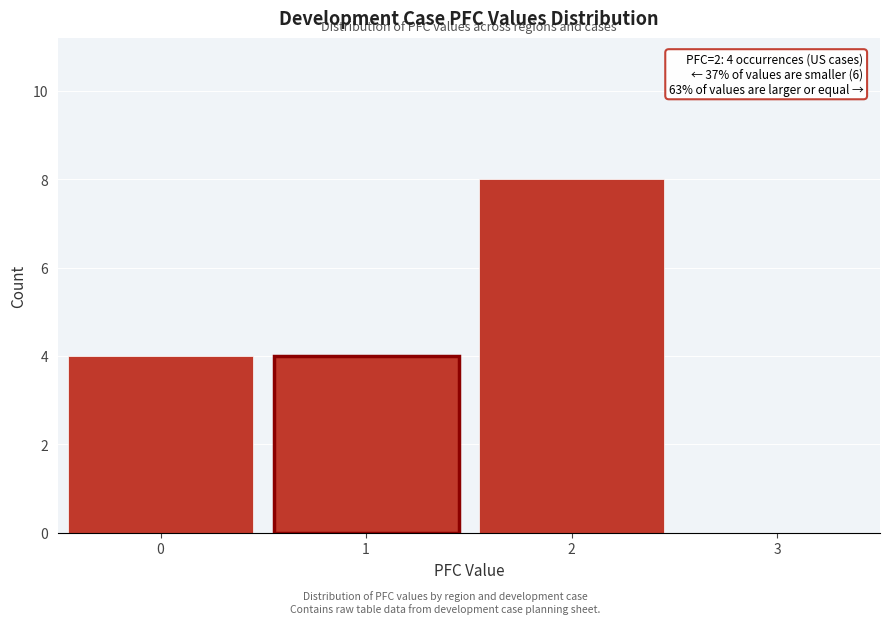

Reading left to right, what are all the values shown in this chart?

0=4	1=4	2=8	3=0